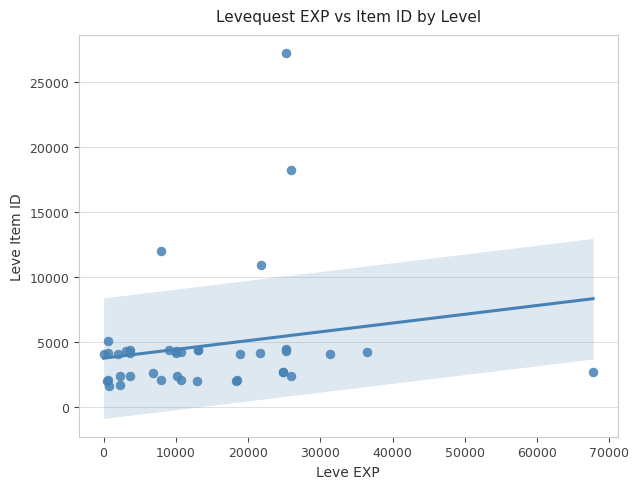

What Y value in the scatter plot is closest to 14448?

12018